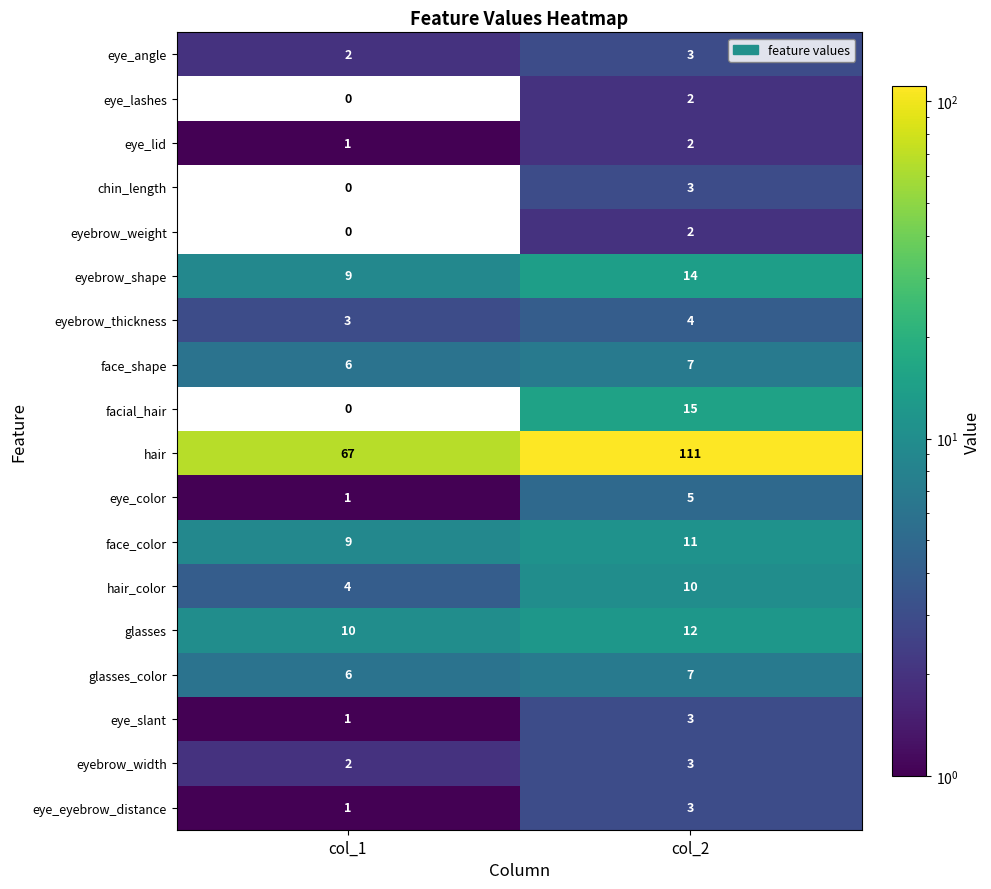

What value does the eyebrow_width series have at col_2?

3